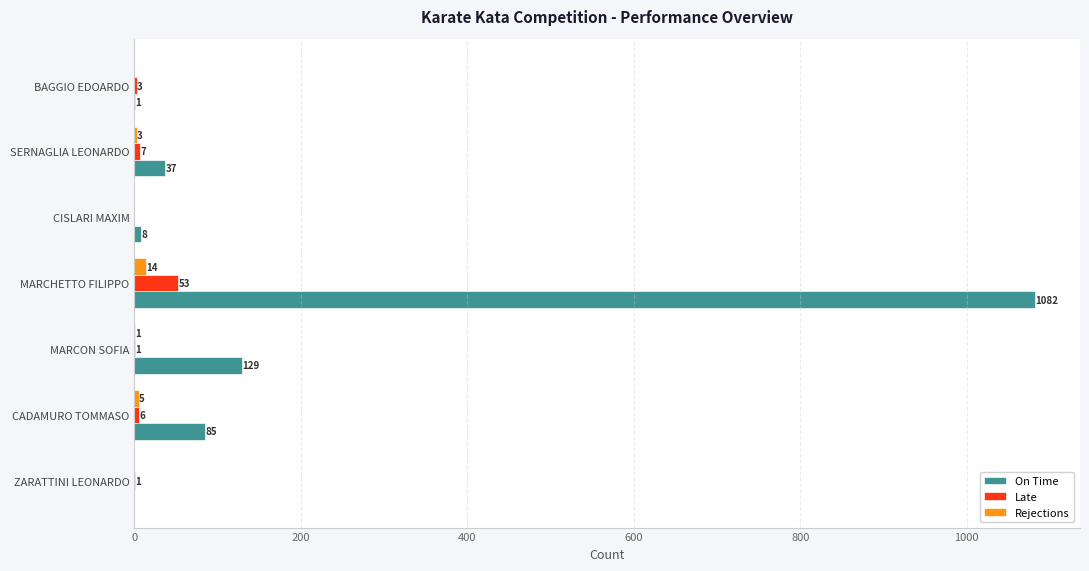

Which category has the highest value in the Rejections series?

MARCHETTO FILIPPO